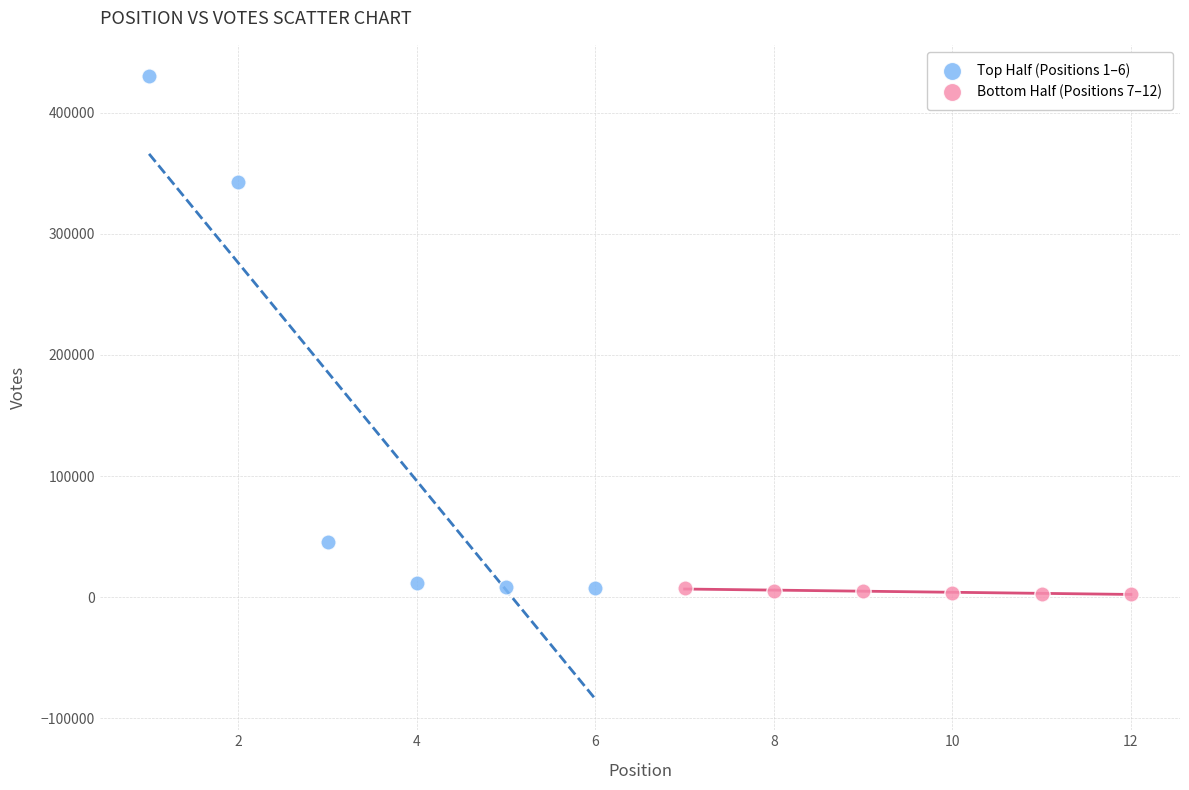

Which series reaches the maximum Y coordinate?

Top Half (Positions 1–6)